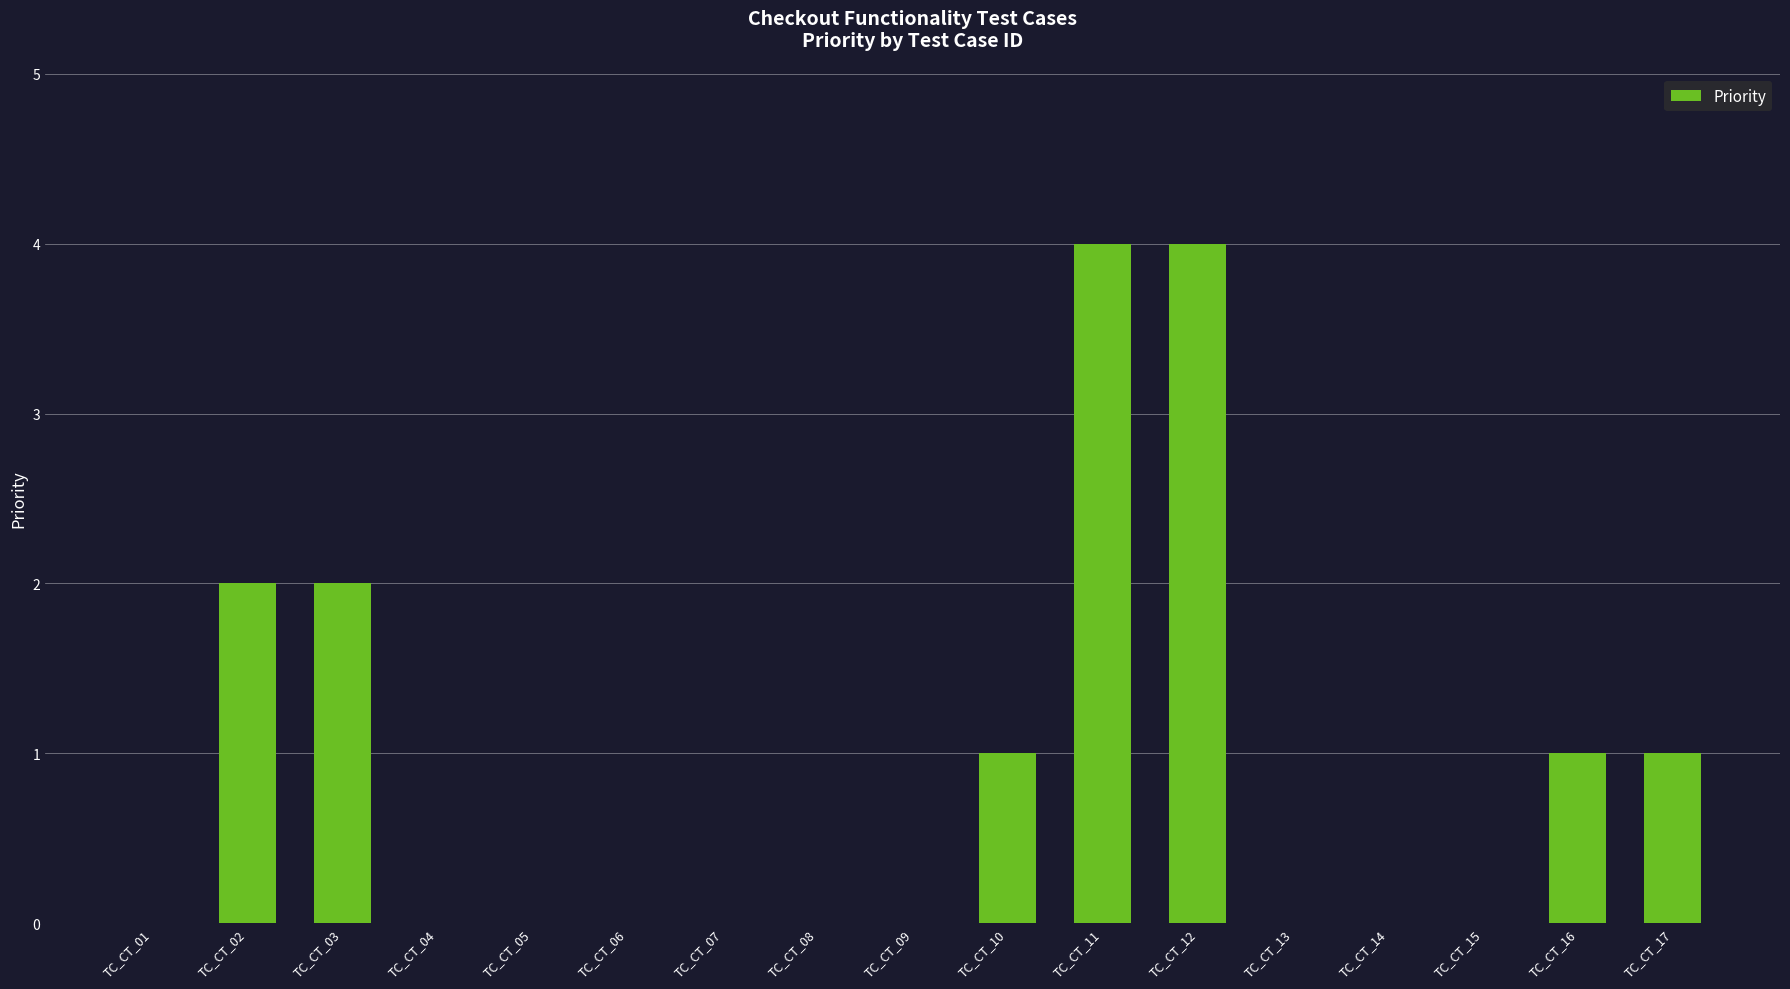

Reading left to right, transcribe all the data shown in this chart.

TC_CT_01=0	TC_CT_02=2	TC_CT_03=2	TC_CT_04=0	TC_CT_05=0	TC_CT_06=0	TC_CT_07=0	TC_CT_08=0	TC_CT_09=0	TC_CT_10=1	TC_CT_11=4	TC_CT_12=4	TC_CT_13=0	TC_CT_14=0	TC_CT_15=0	TC_CT_16=1	TC_CT_17=1